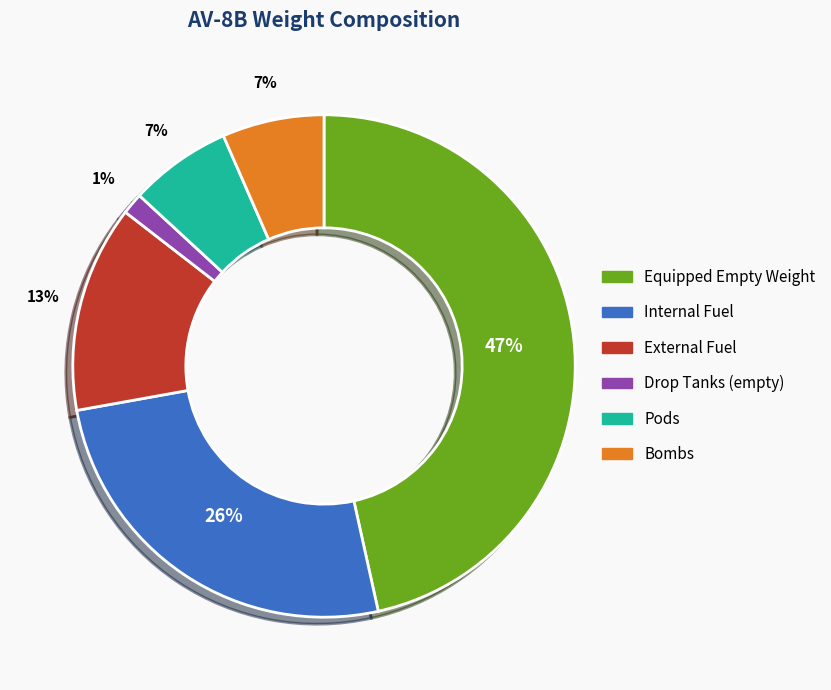

The Bombs slice represents 7% of the pie. True or false?

True